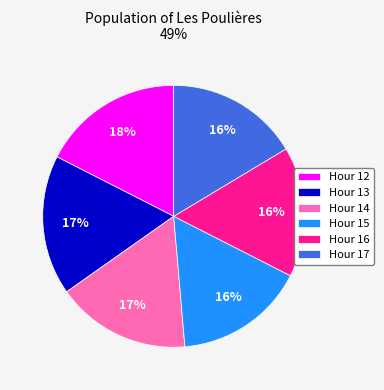

To the nearest percent, what portion does Hour 16 represent?

16%